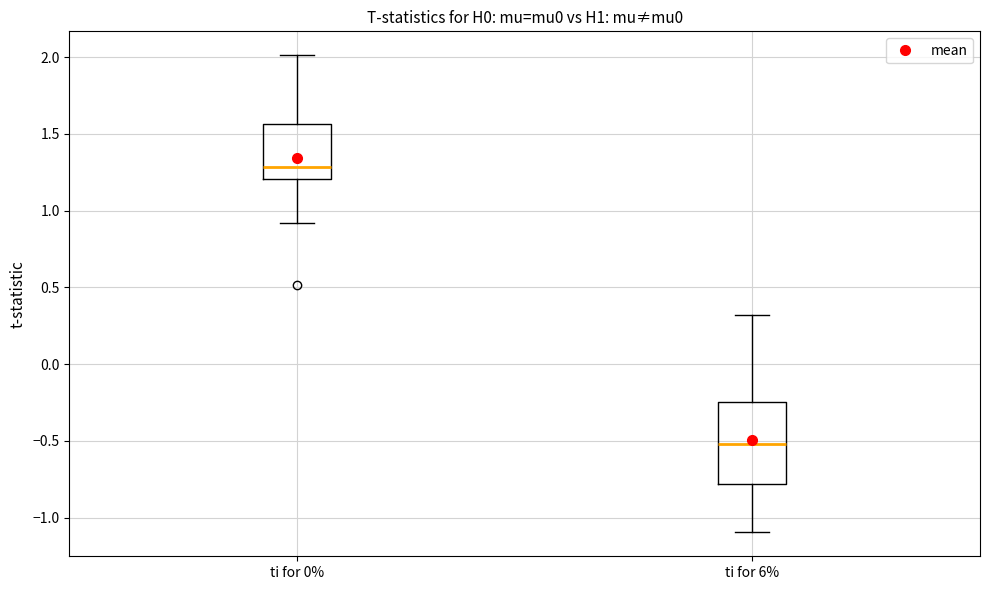

Where is the upper edge of the box for ti for 0% on the y-axis? The values are not printed on the chart, so give them approximately, as read against the axis.

1.55